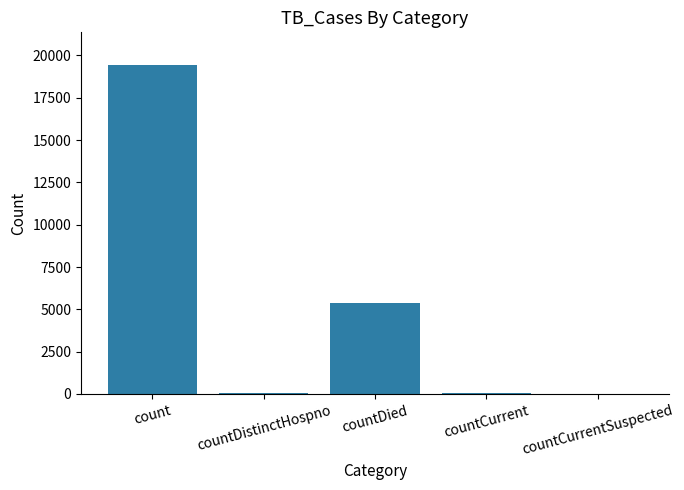

Between countCurrent and countDied, which is larger?

countDied